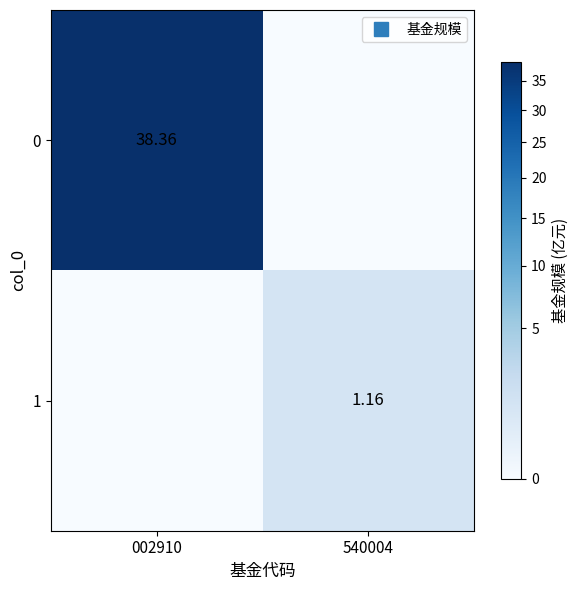

True or false: 1 has a value of 0.6 at 002910.

False